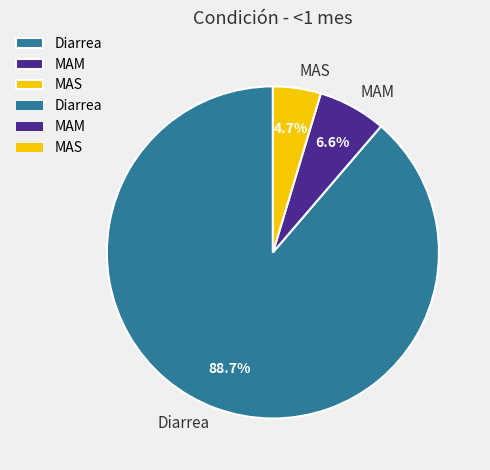

The Diarrea slice represents 89% of the pie. True or false?

True